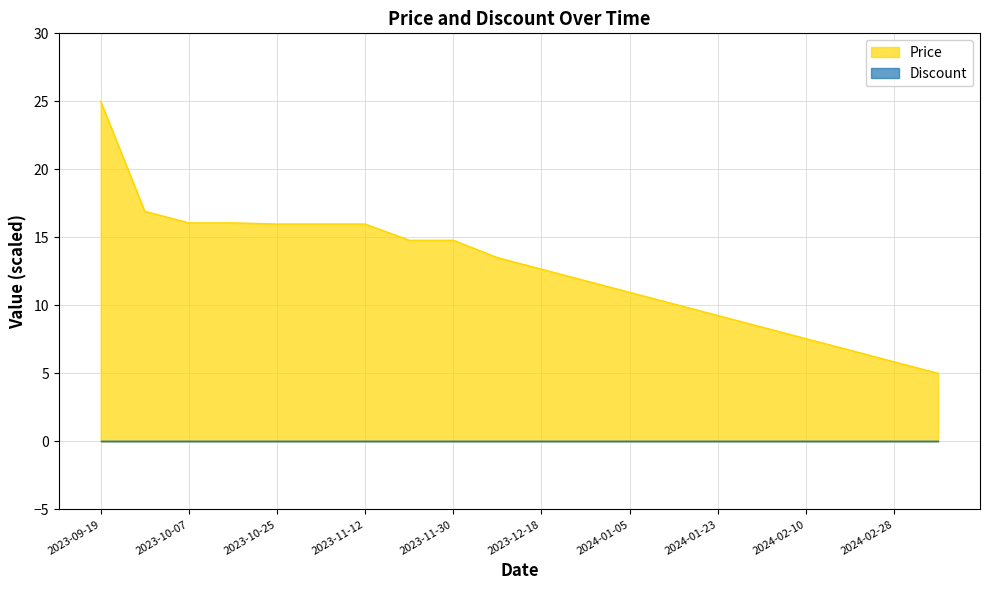

What is the value of the 1st point from the left?

25.0